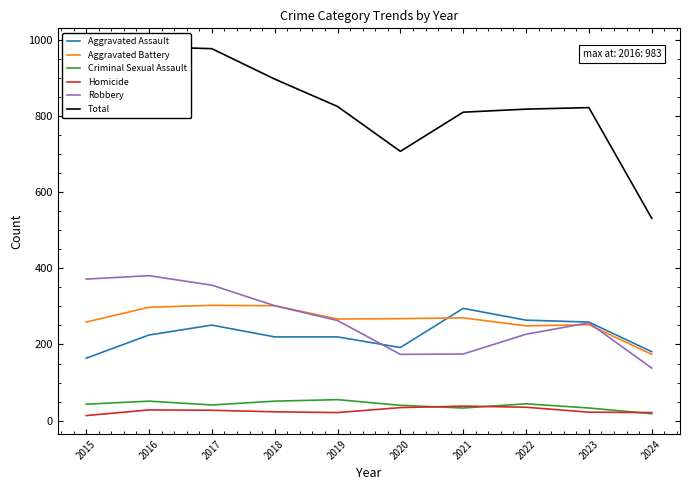

Which series ends up on top after the final intersection of Aggravated Assault and Robbery?

Aggravated Assault